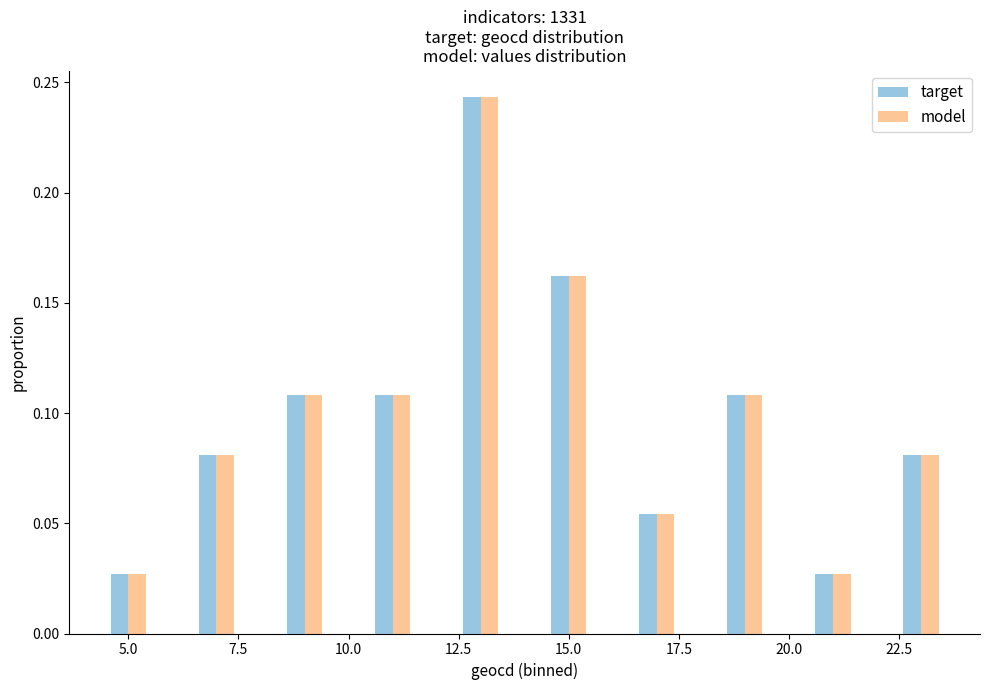

Count the target values in the range 0 to 1.

10